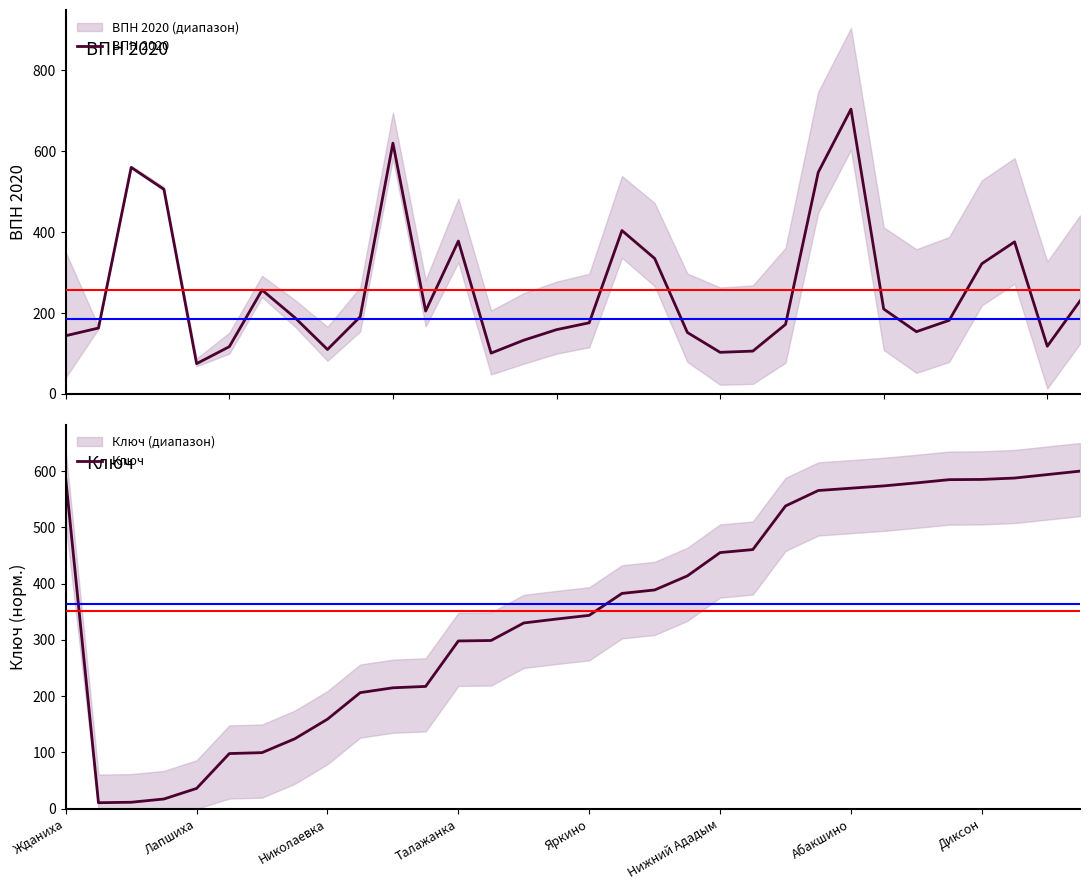

The value of Ключ at Нижний Ададым is 716.4. True or false?

False